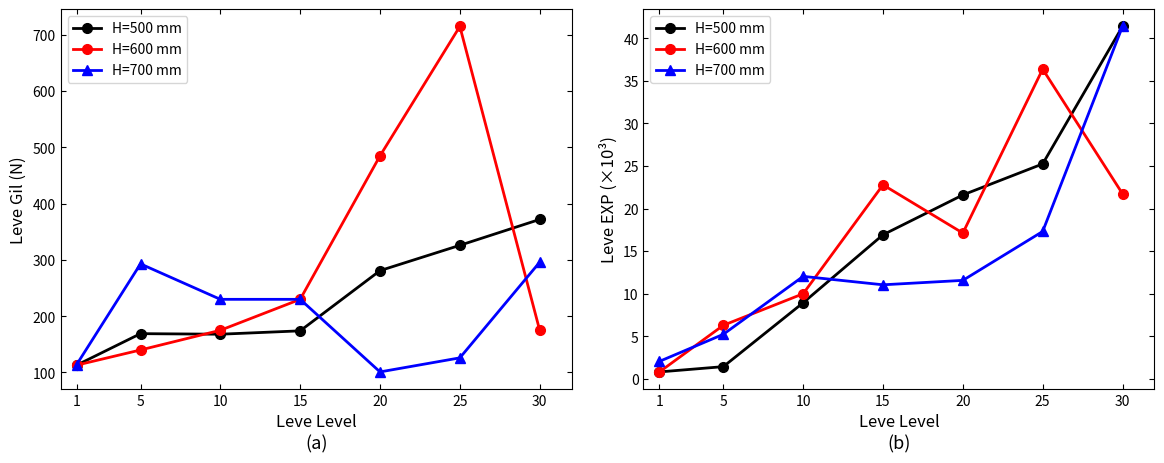

What is the value of the H=700 mm point at the 1st from the left?

2.0